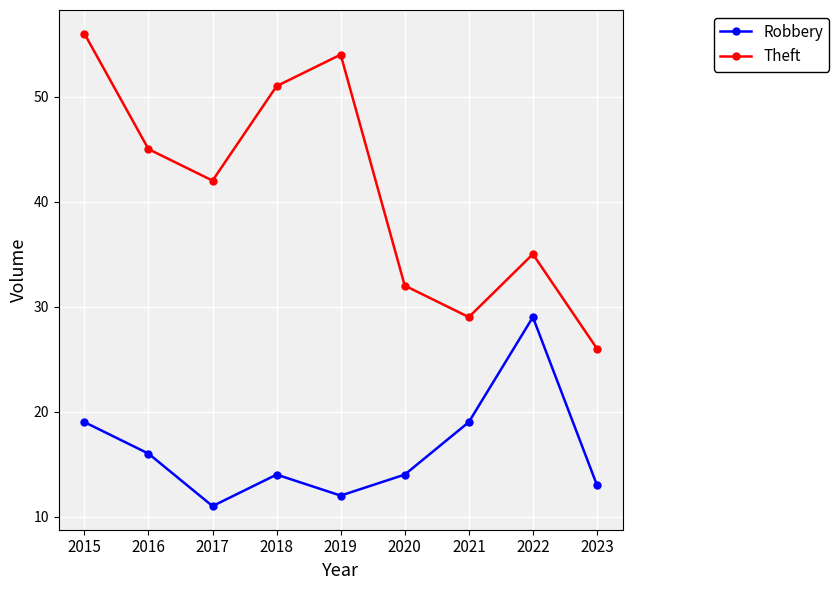

At which label is Theft closest to 41?

2017